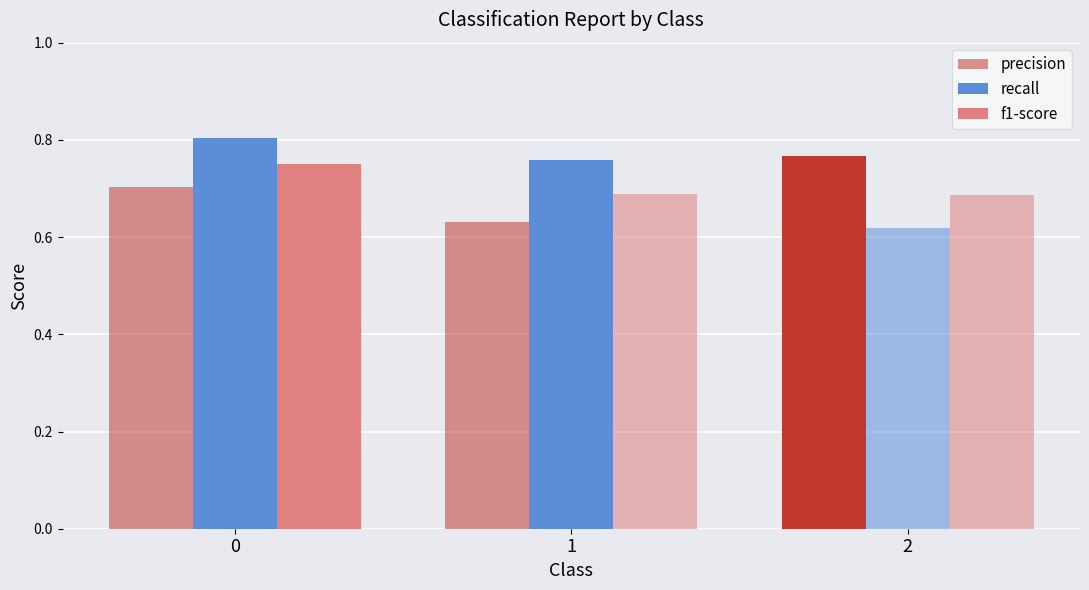

What is the sum of all f1-score values?

2.1